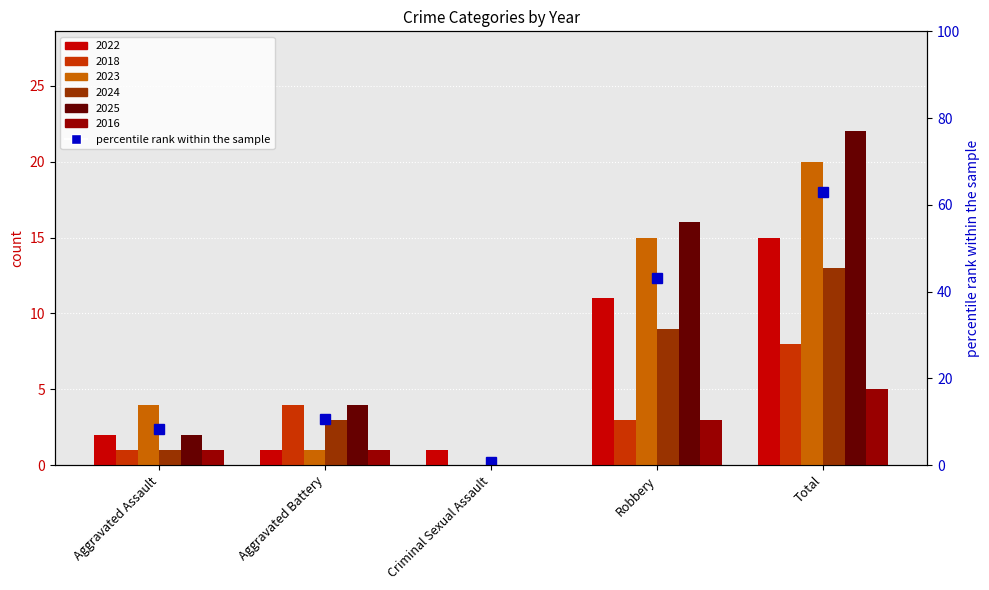

Reading left to right, transcribe all the data shown in this chart.

2022: Aggravated Assault=2	Aggravated Battery=1	Criminal Sexual Assault=1	Robbery=11	Total=15
2018: Aggravated Assault=1	Aggravated Battery=4	Criminal Sexual Assault=0	Robbery=3	Total=8
2023: Aggravated Assault=4	Aggravated Battery=1	Criminal Sexual Assault=0	Robbery=15	Total=20
2024: Aggravated Assault=1	Aggravated Battery=3	Criminal Sexual Assault=0	Robbery=9	Total=13
2025: Aggravated Assault=2	Aggravated Battery=4	Criminal Sexual Assault=0	Robbery=16	Total=22
2016: Aggravated Assault=1	Aggravated Battery=1	Criminal Sexual Assault=0	Robbery=3	Total=5